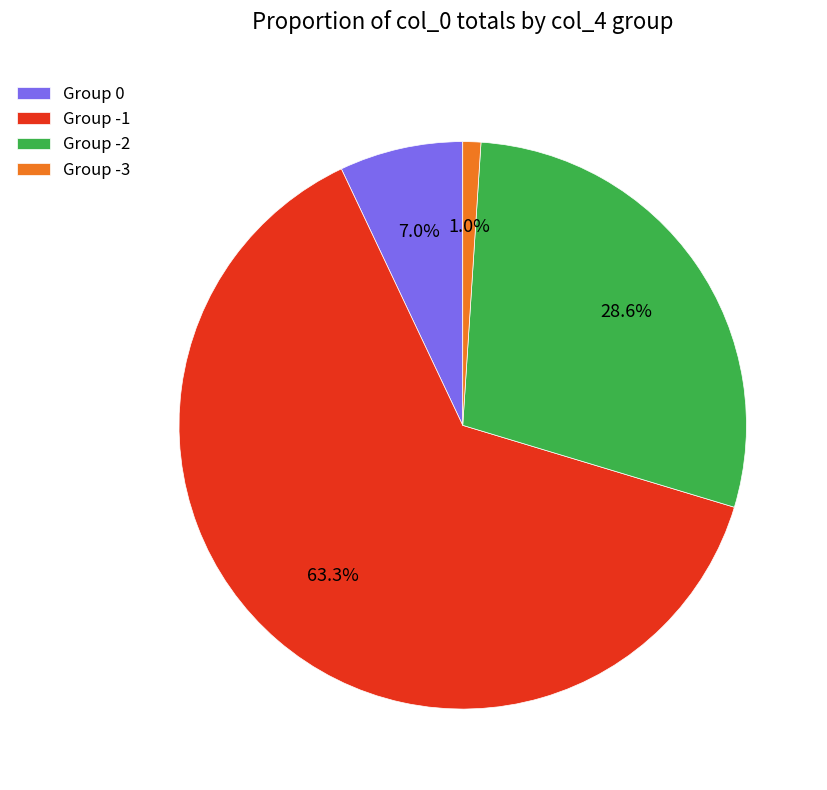

Approximately how many times larger is the value at Group -1 compared to Group -2?

2.2